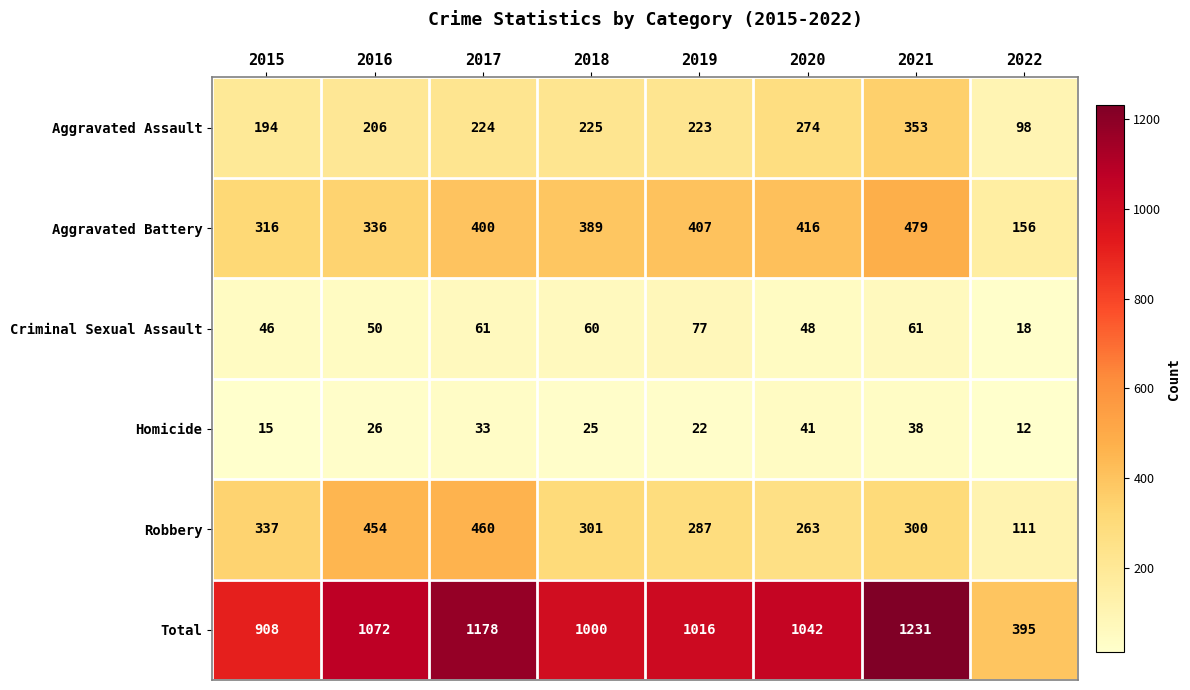

Which series changed the most between 2017 and 2018?

Total